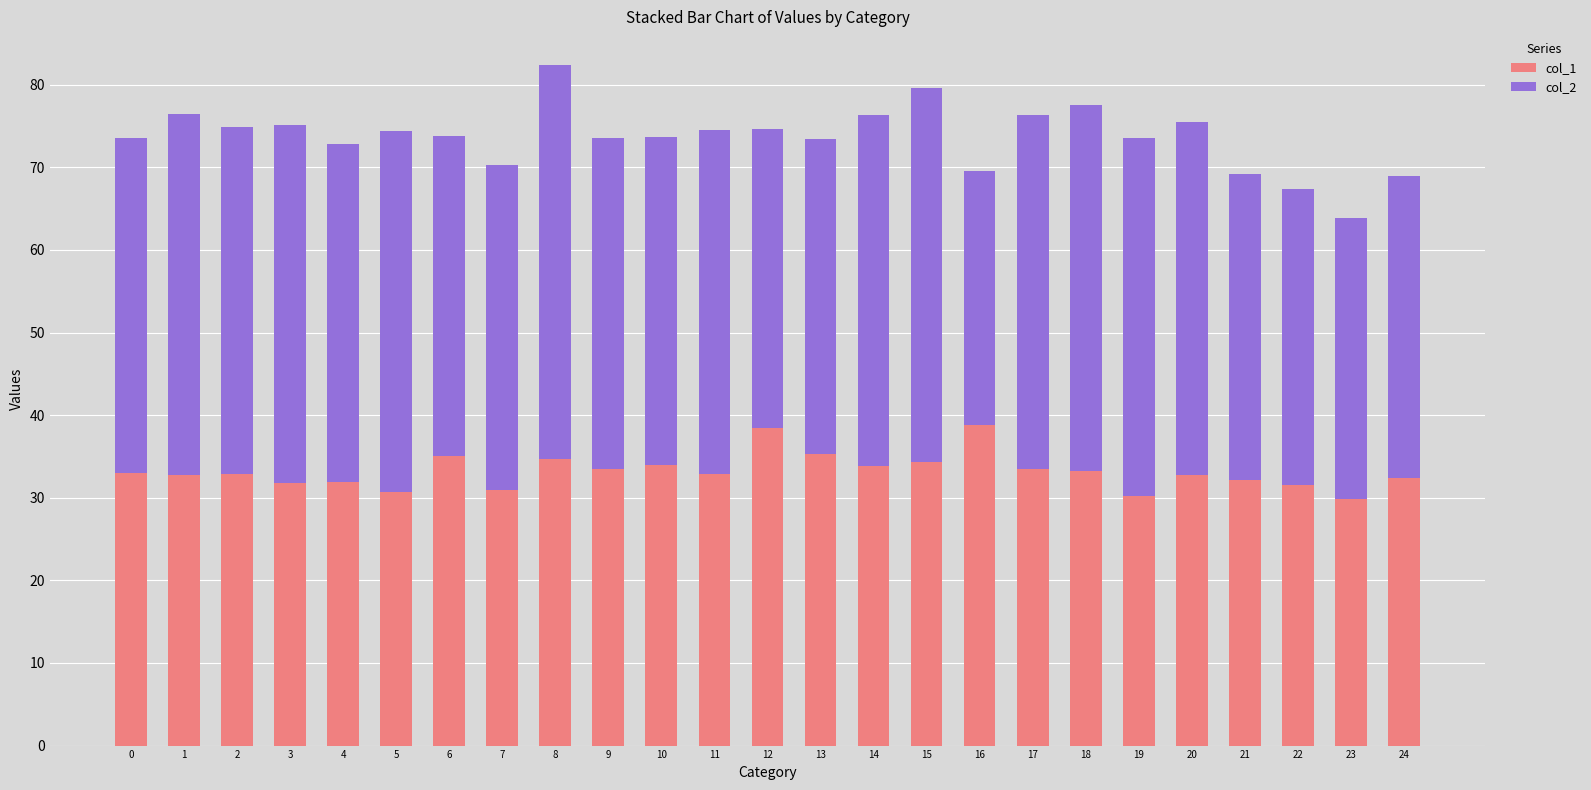

How many bars are there in total?

25